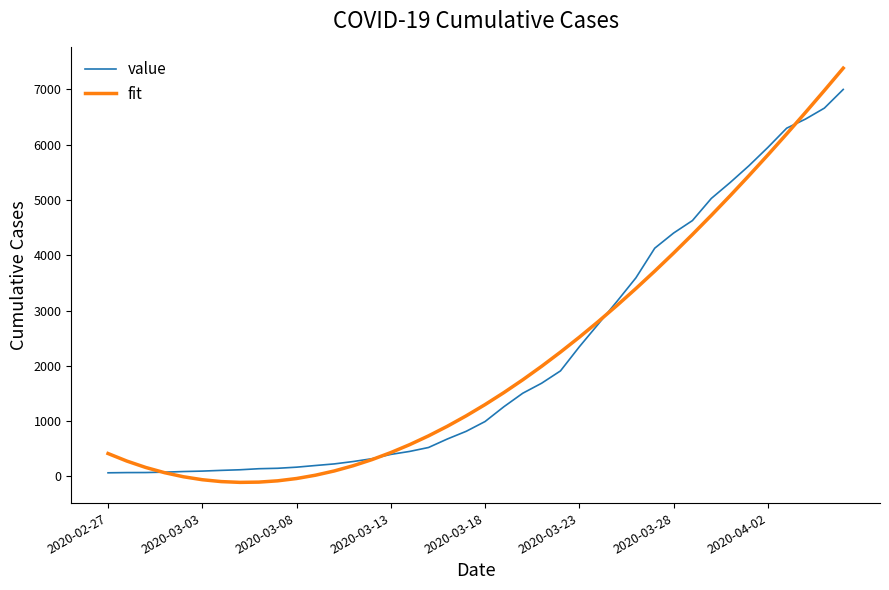

How many intersections are there between fit and value?

4